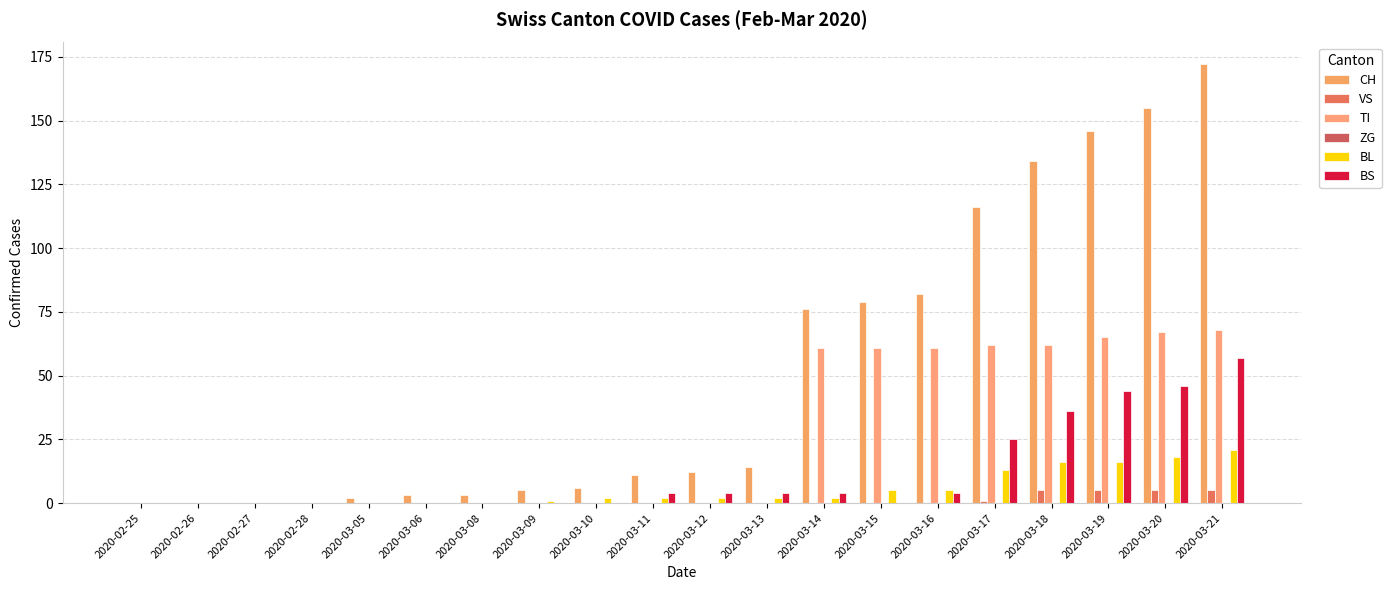

What is the total value across all series at 2020-03-17?

217